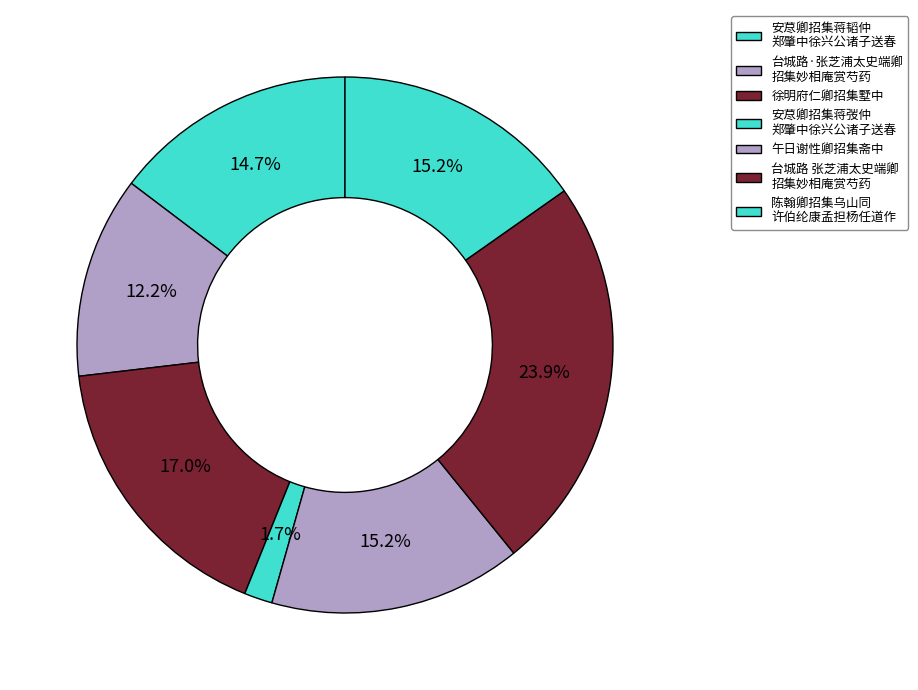

How many segments does this pie chart have?

7